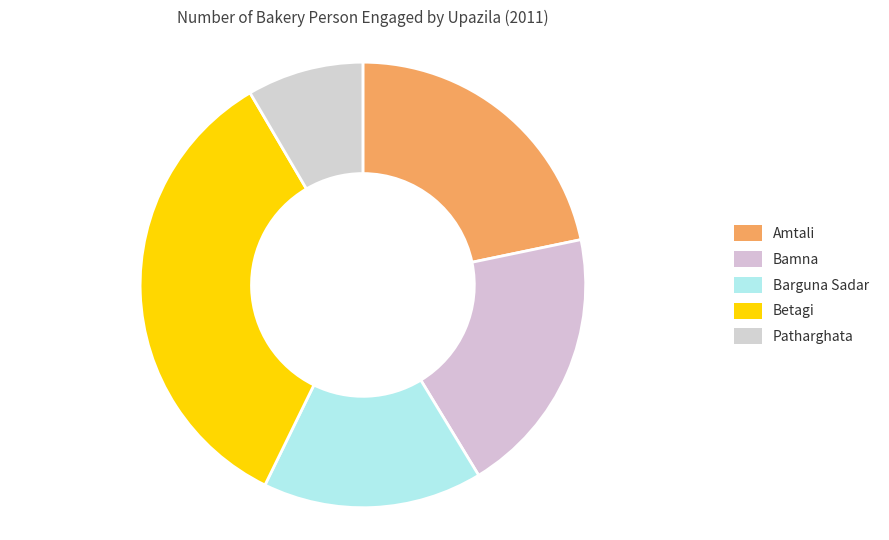

How many slices are in this pie chart?

5